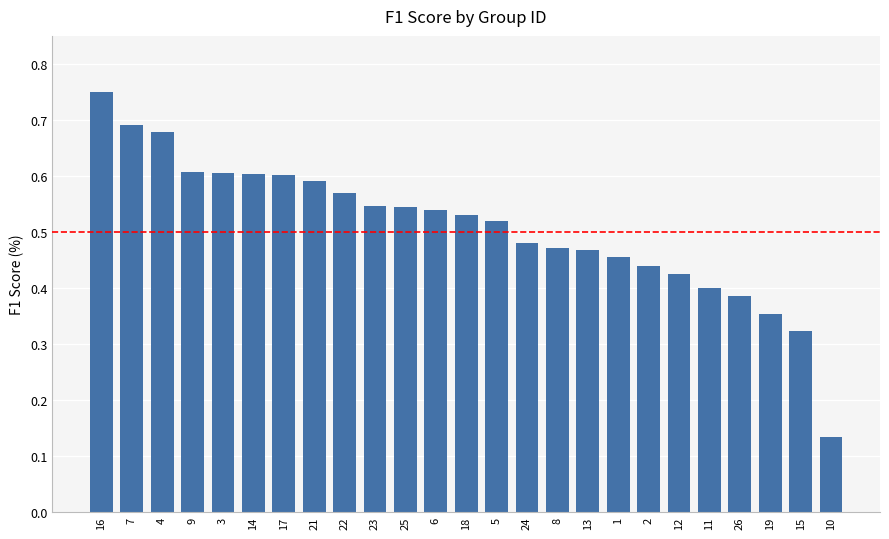

Count the values in the range 0 to 1.

25